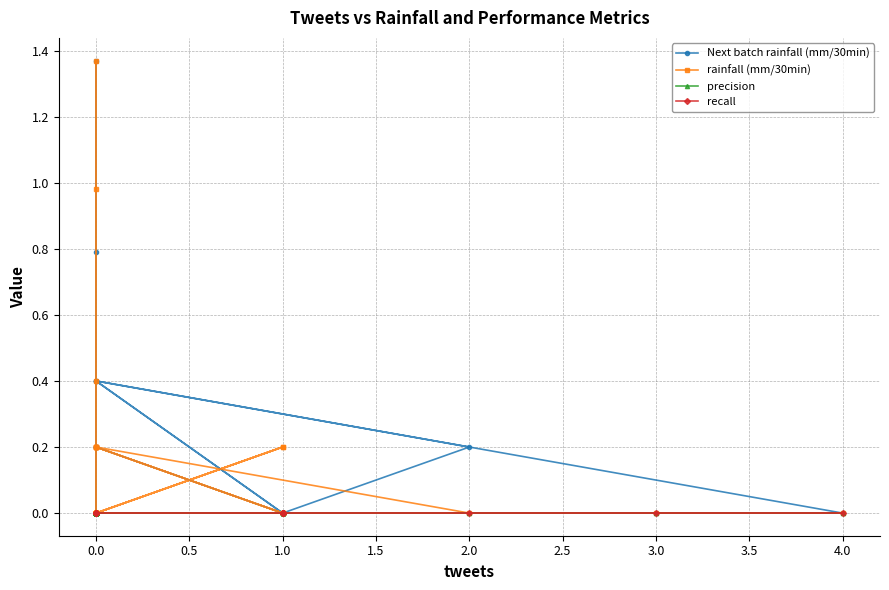

Is it true that Next batch rainfall (mm/30min) equals 0.2 at 2.0?

True